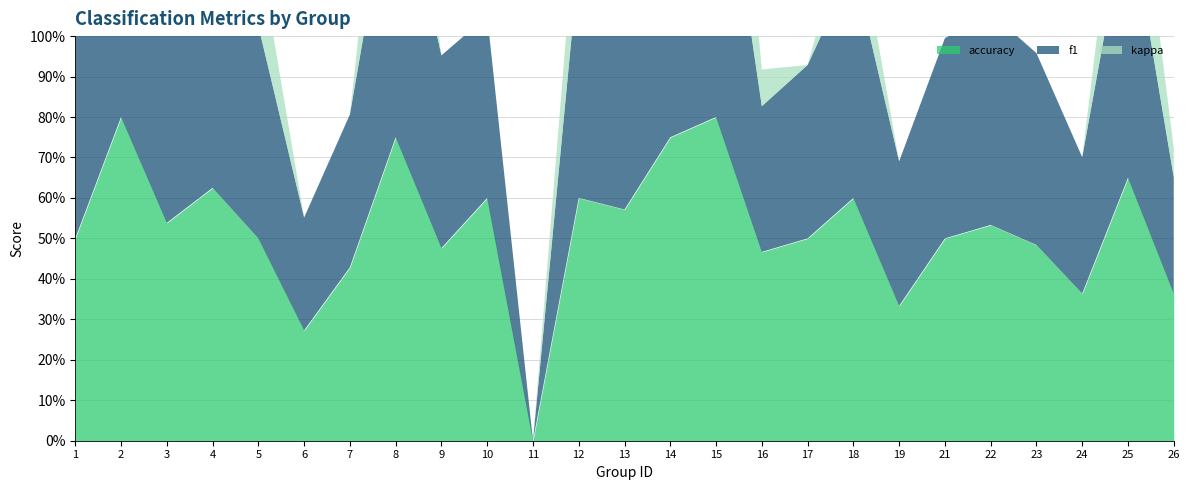

What is the sum of all f1 values?

12.5